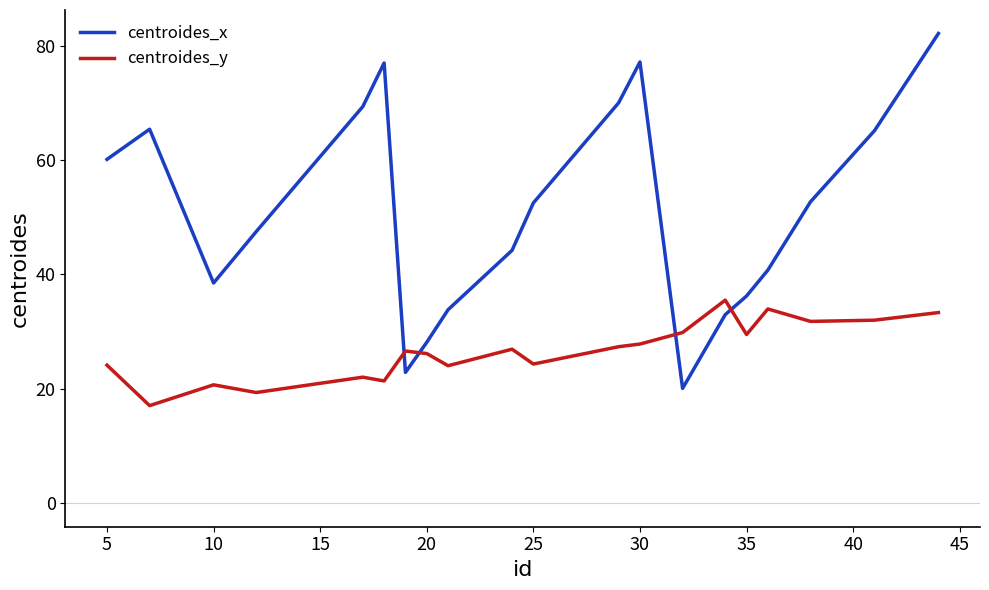

Which series has the widest spread of values?

centroides_x